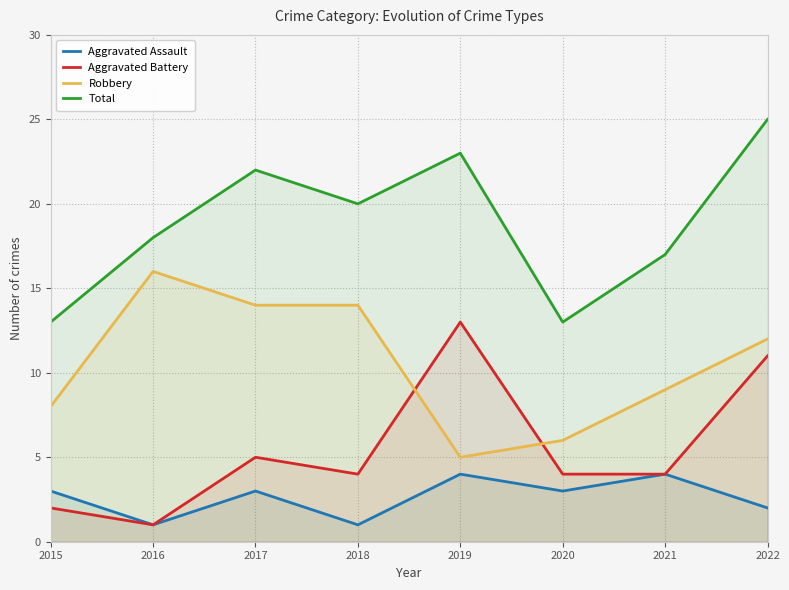

Rank the series by their maximum value, from lowest to highest.

Aggravated Assault, Aggravated Battery, Robbery, Total